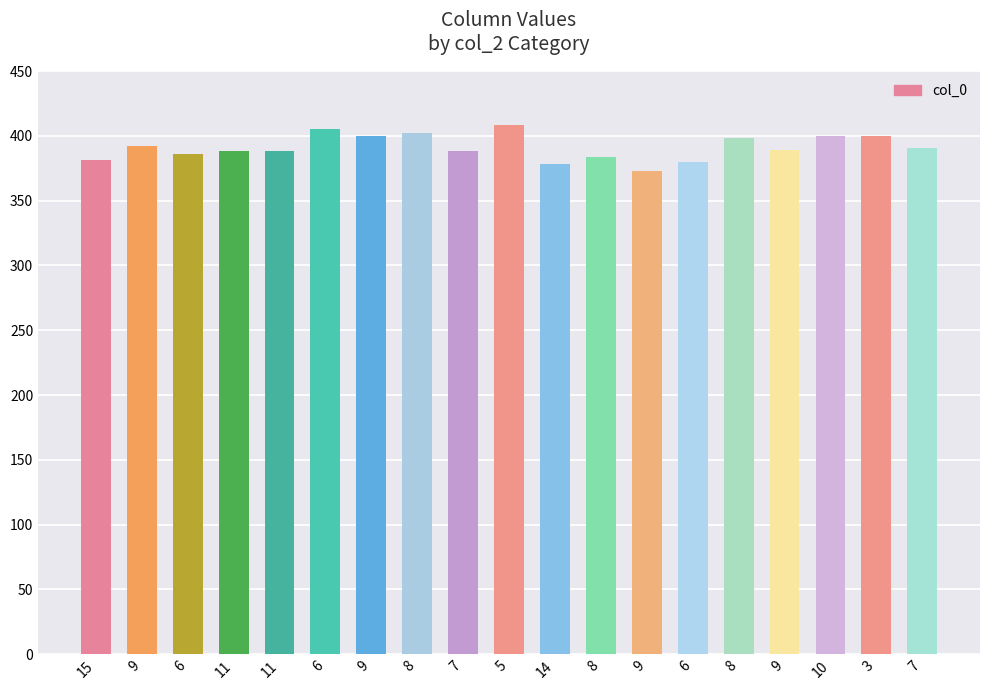

What is the average value?

391